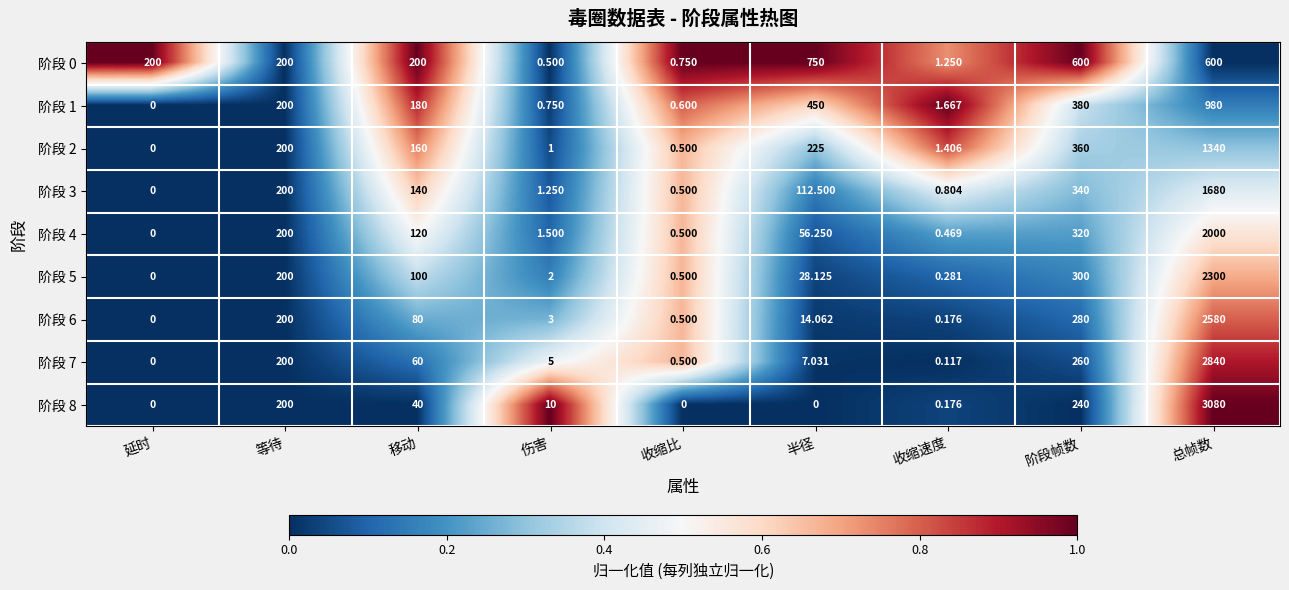

How many values in 阶段 4 are above zero?

8